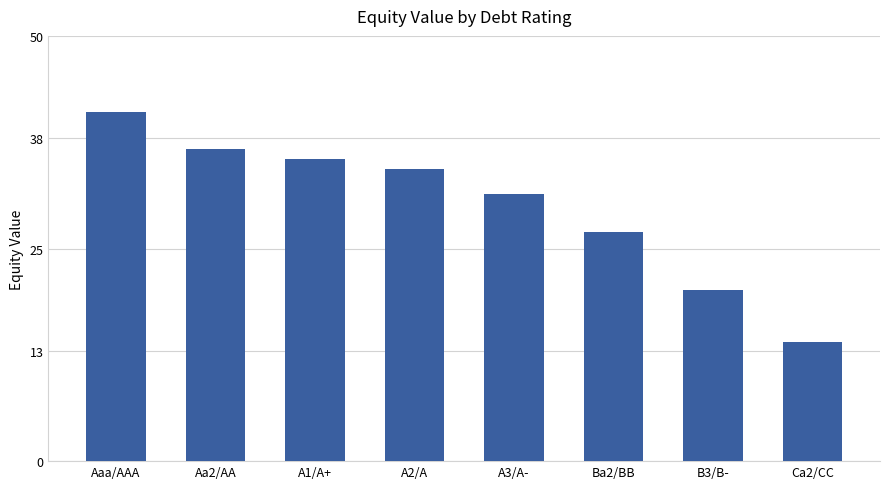

Does the chart contain any negative values?

No